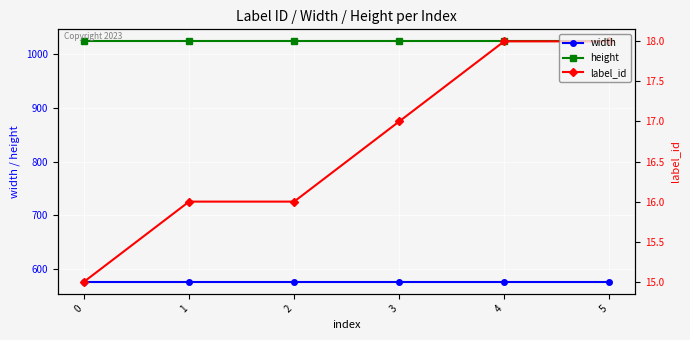

Rank the categories by height value from lowest to highest.

0, 1, 2, 3, 4, 5